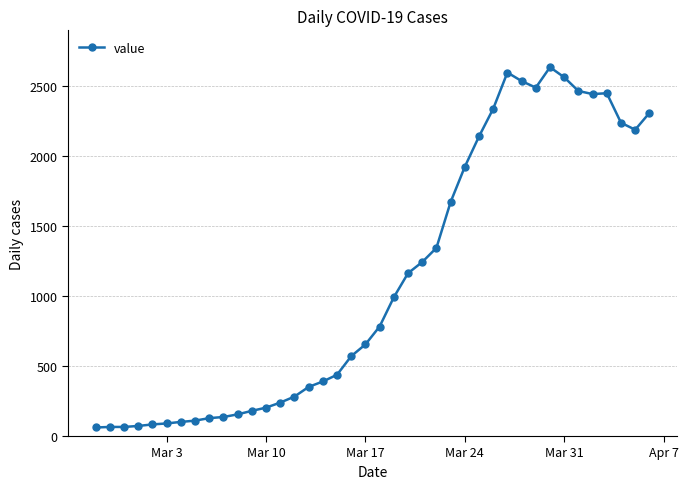

What is the difference between the maximum and minimum values?

2576